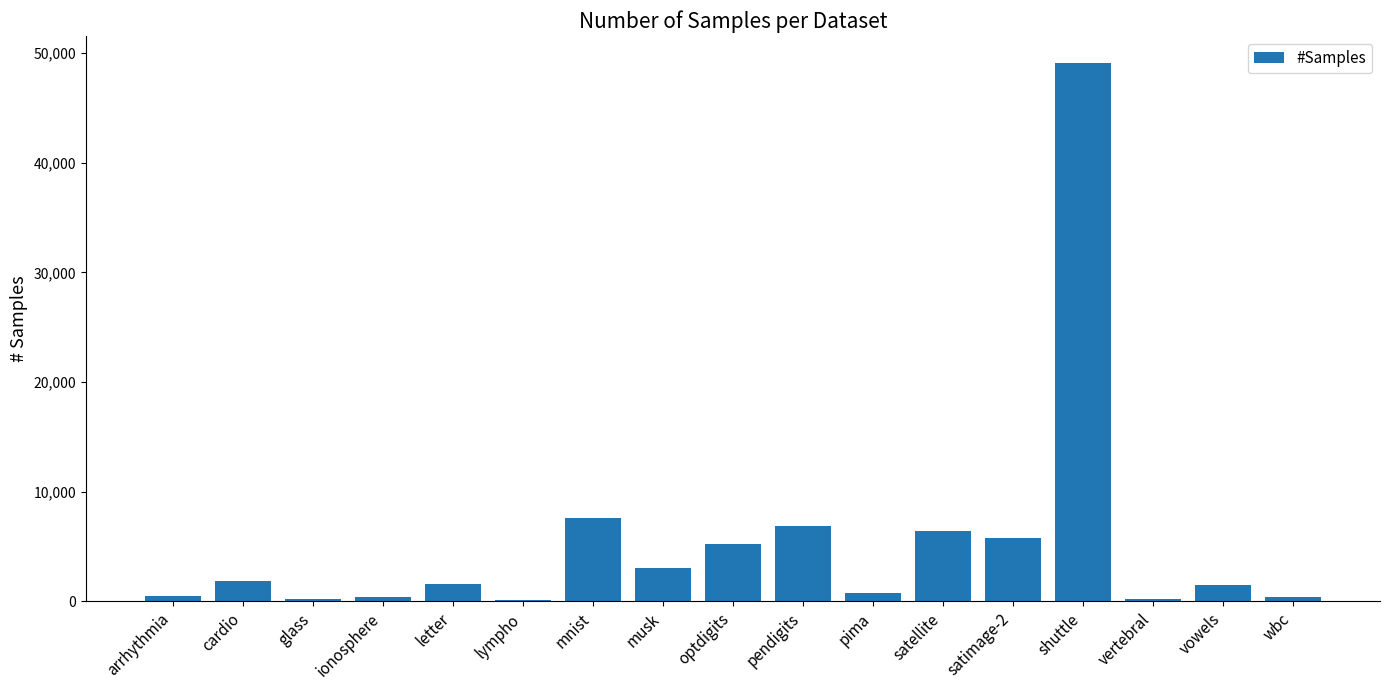

Are the bars horizontal?

No